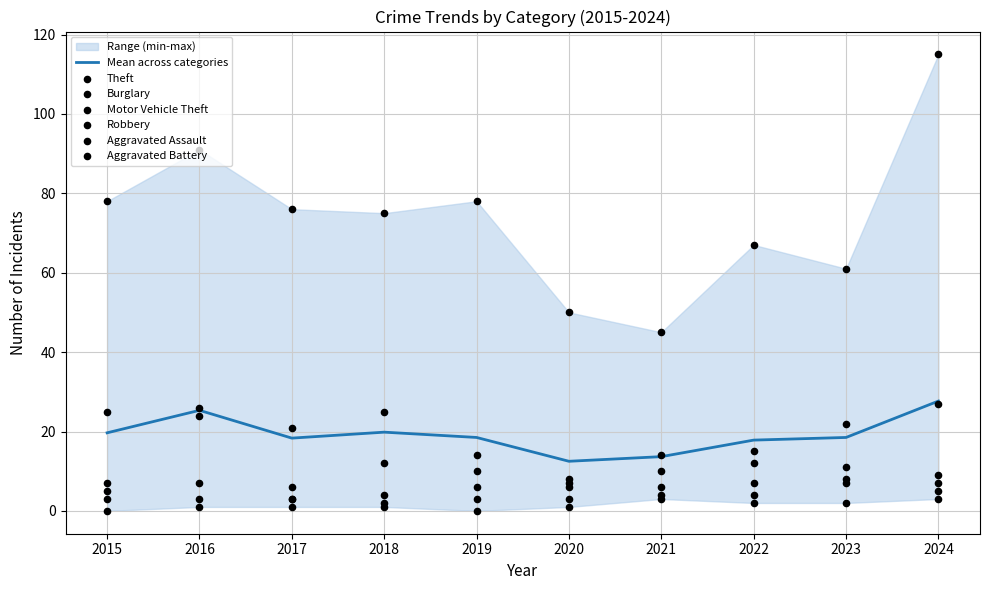

What is the total value across all series at 2015?

118